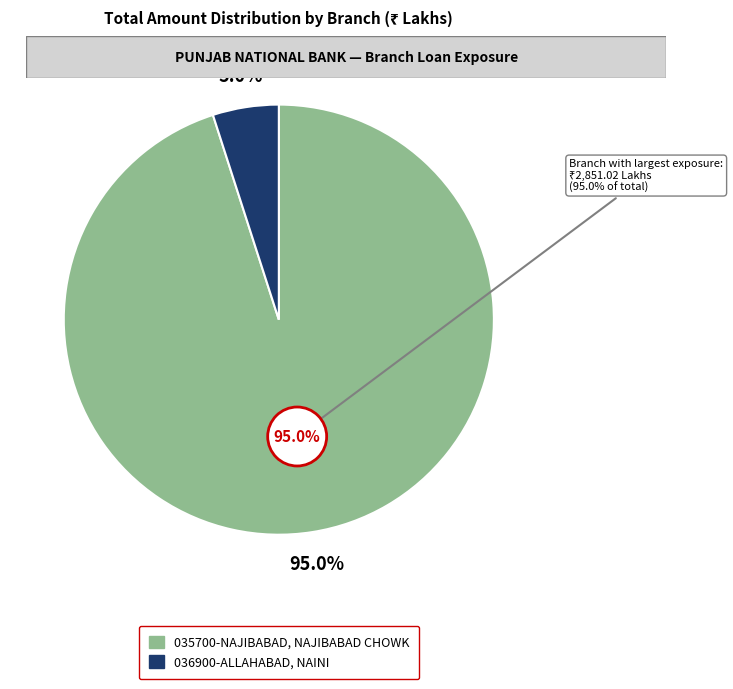

To the nearest percent, what is the average slice percentage?

50%